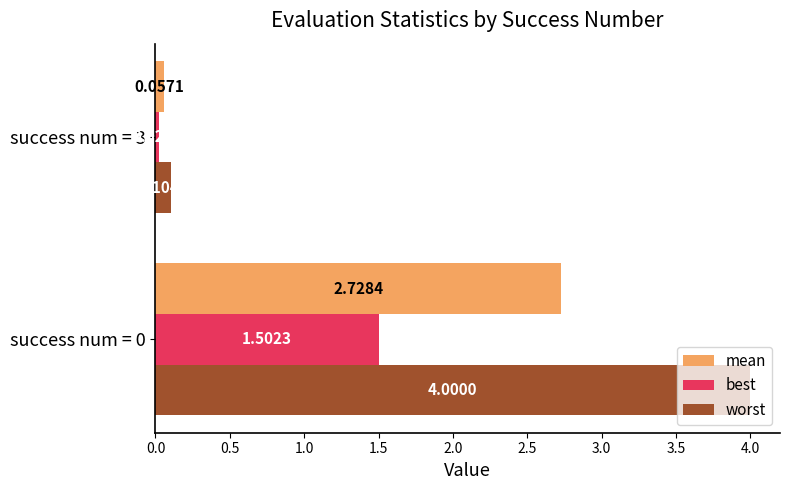

What is the average value of the mean series?

1.4